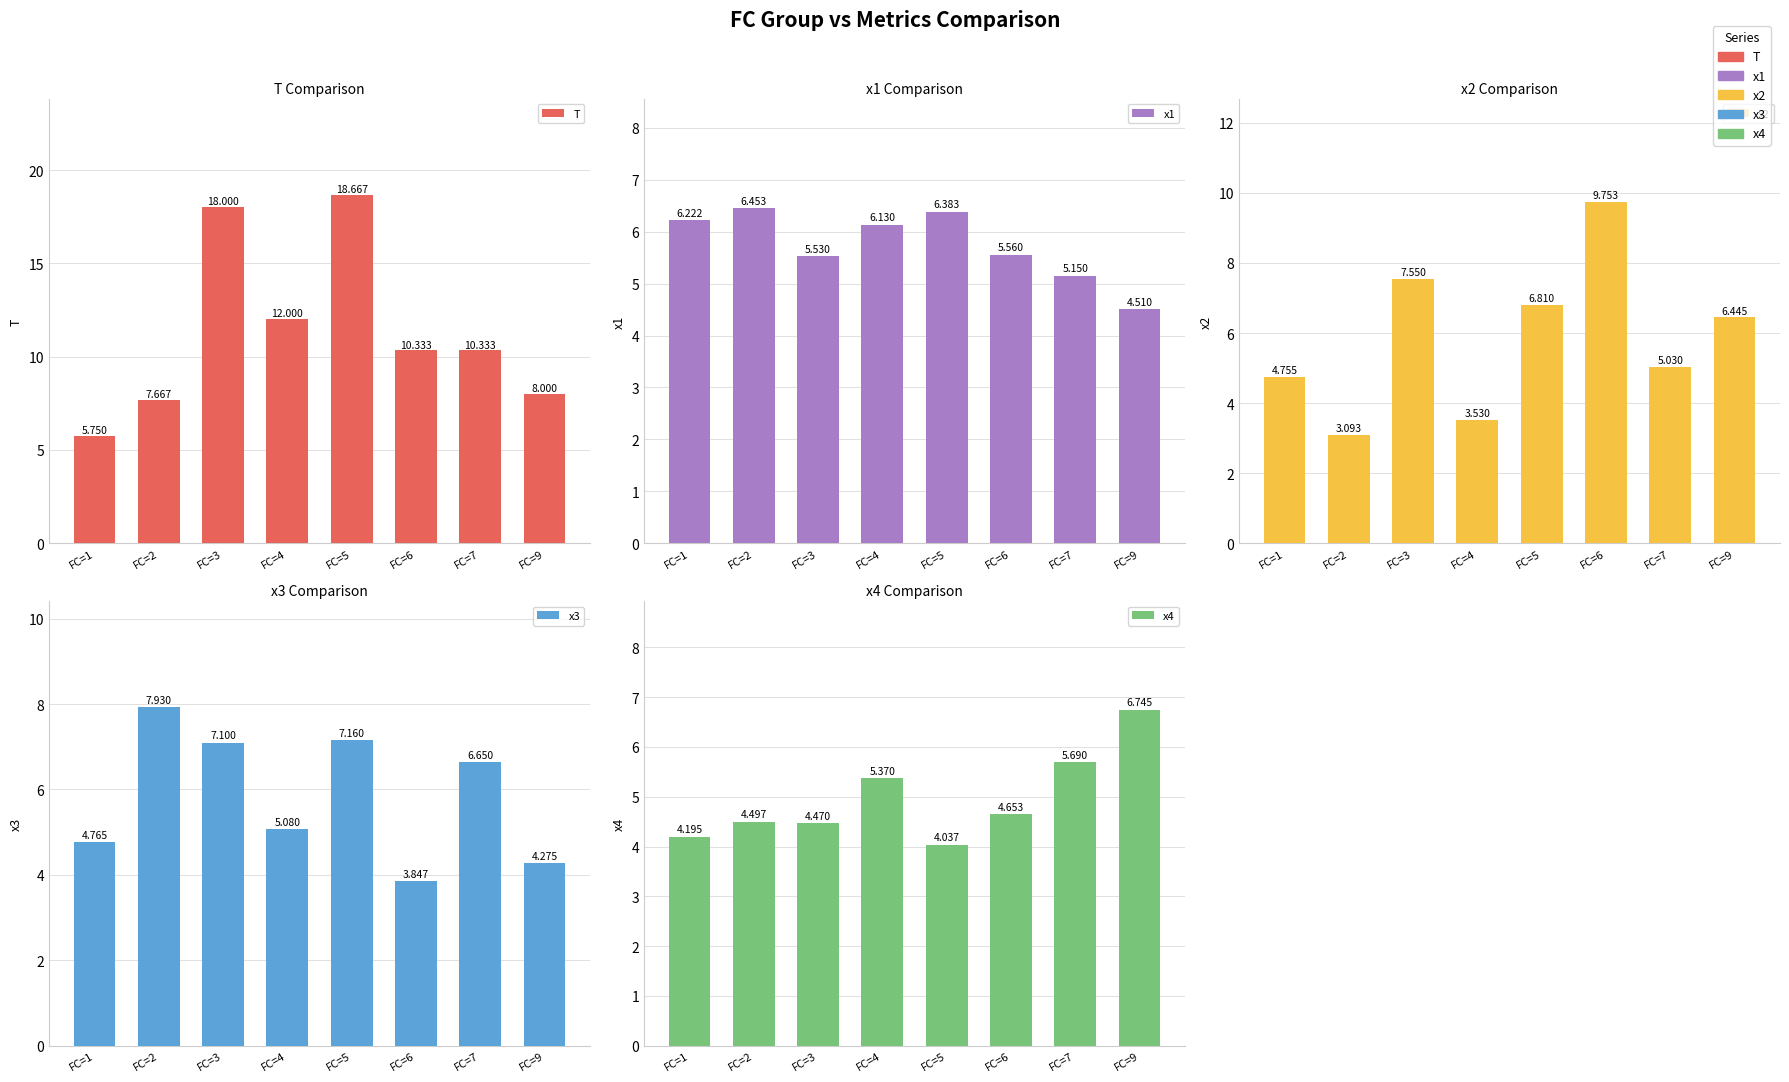

What is the difference between the x4 values at FC=7 and FC=6?

1.0